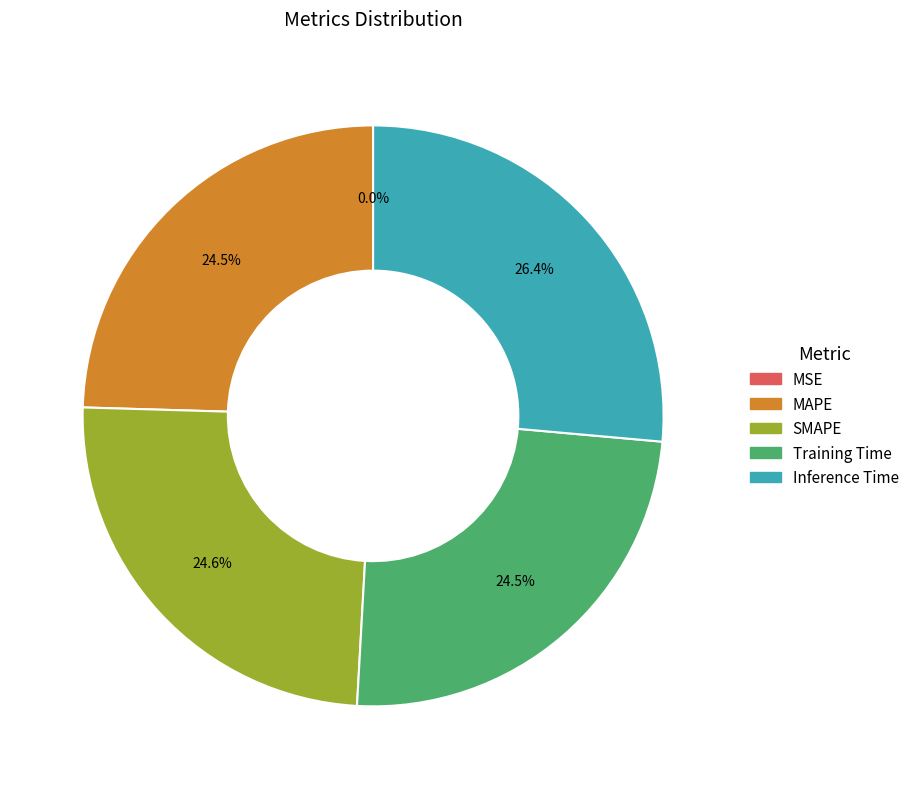

To the nearest percent, what is the average slice percentage?

20%